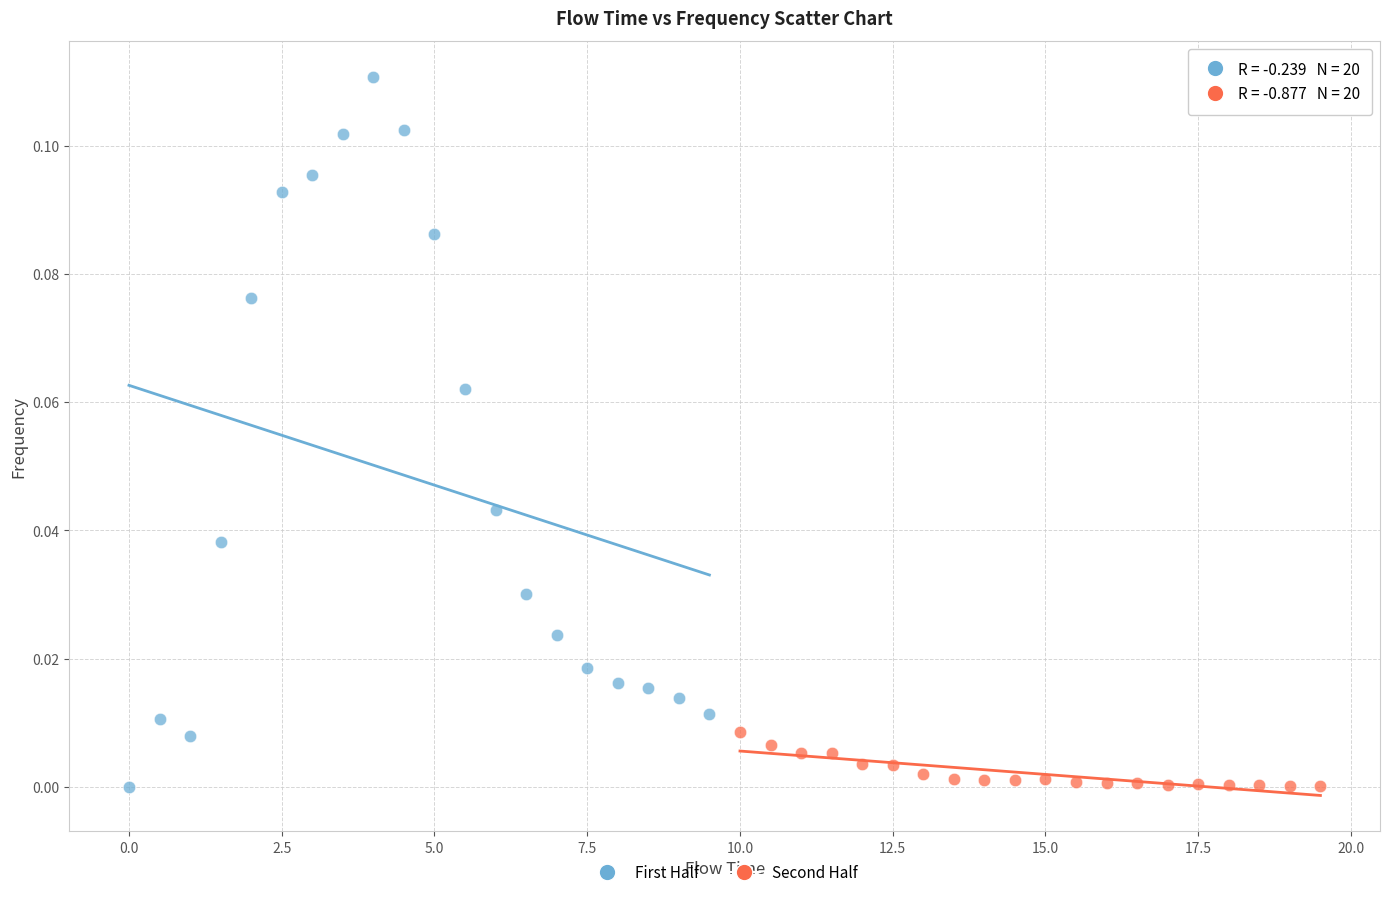

What are all the series names shown in the legend?

First Half, Second Half